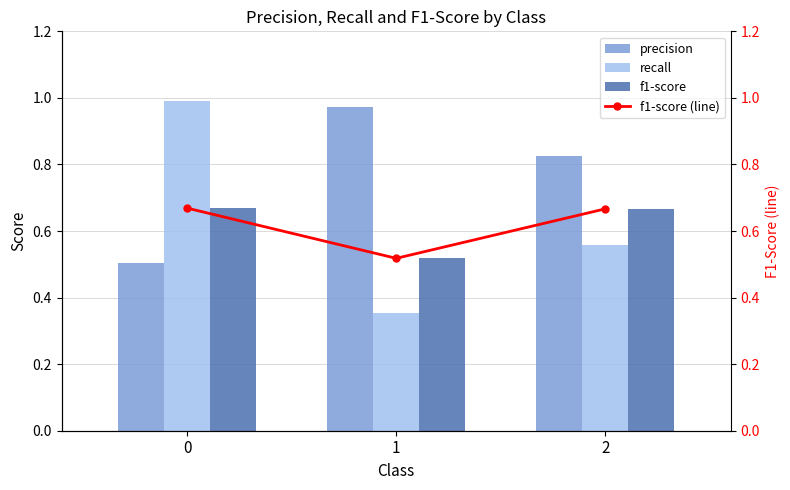

How many f1-score values are between 0 and 1?

3